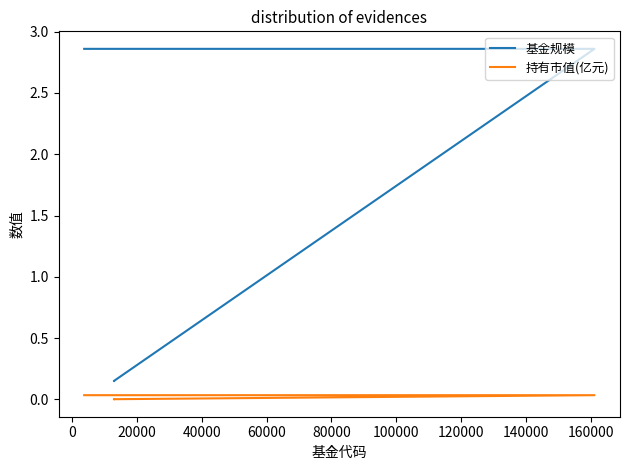

True or false: 基金规模 and 持有市值(亿元) cross at least once.

False